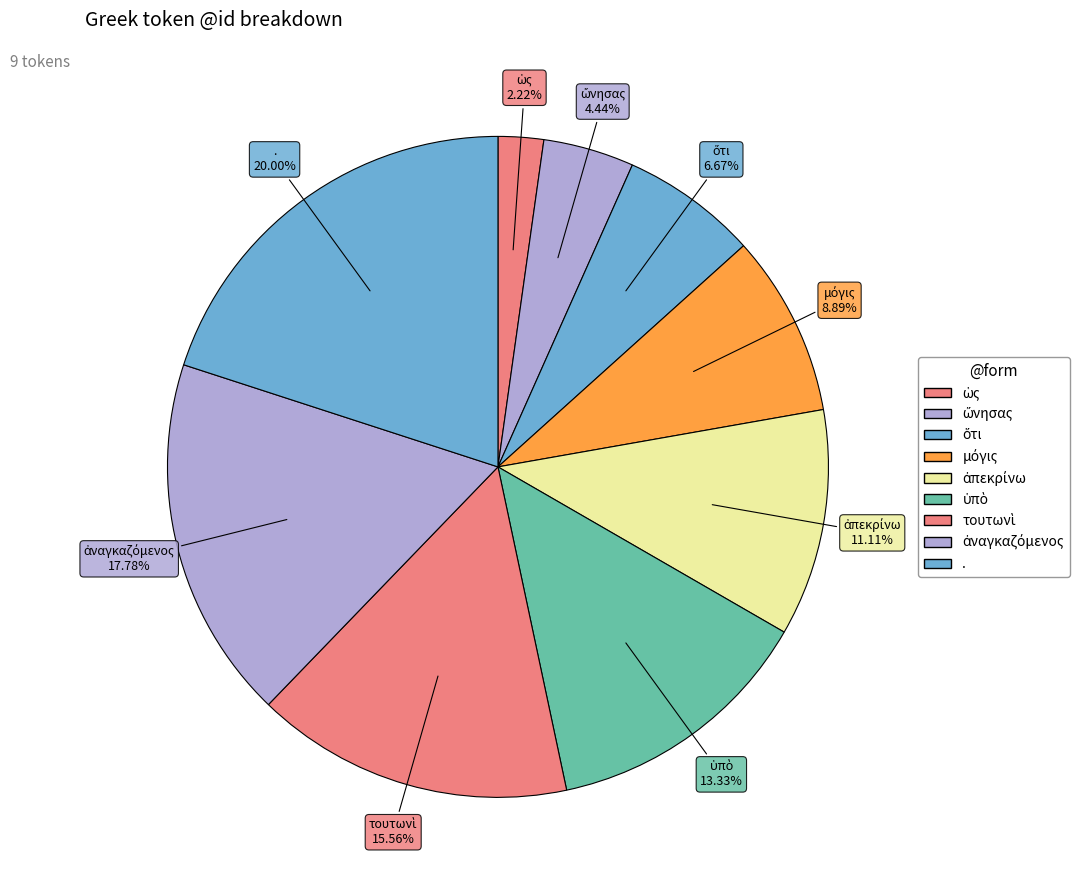

To the nearest percent, what is the difference between the μόγις and ὡς slice percentages?

7%